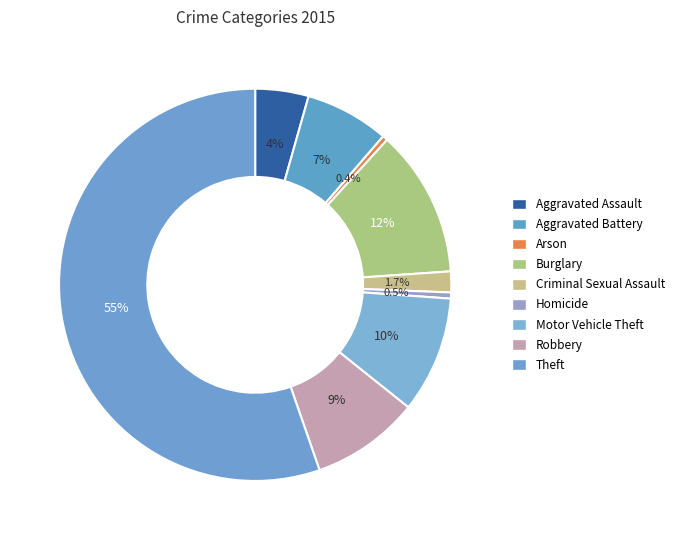

The Aggravated Assault slice represents 1% of the pie. True or false?

False